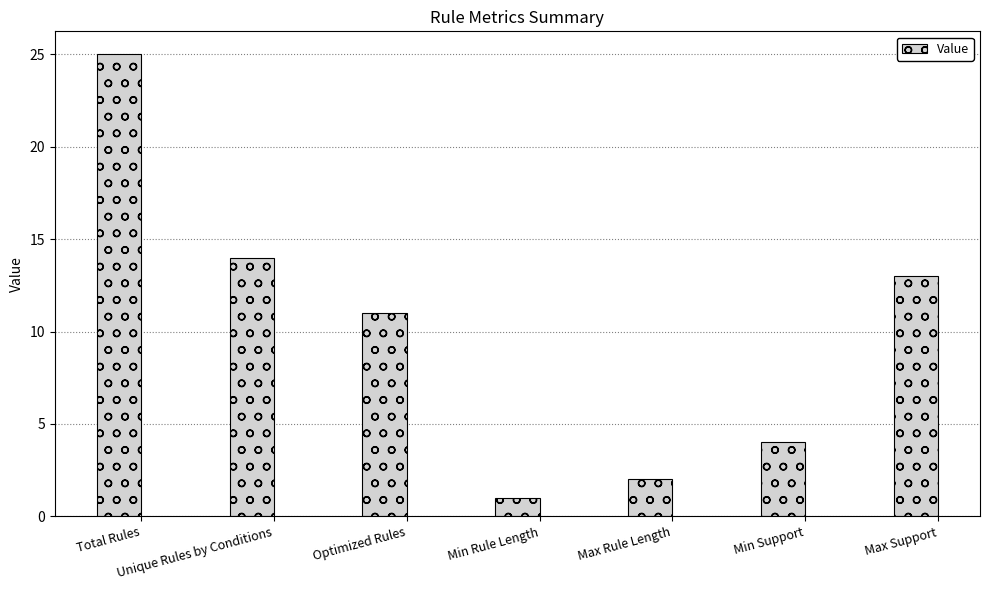

Count the number of categories in the chart.

7